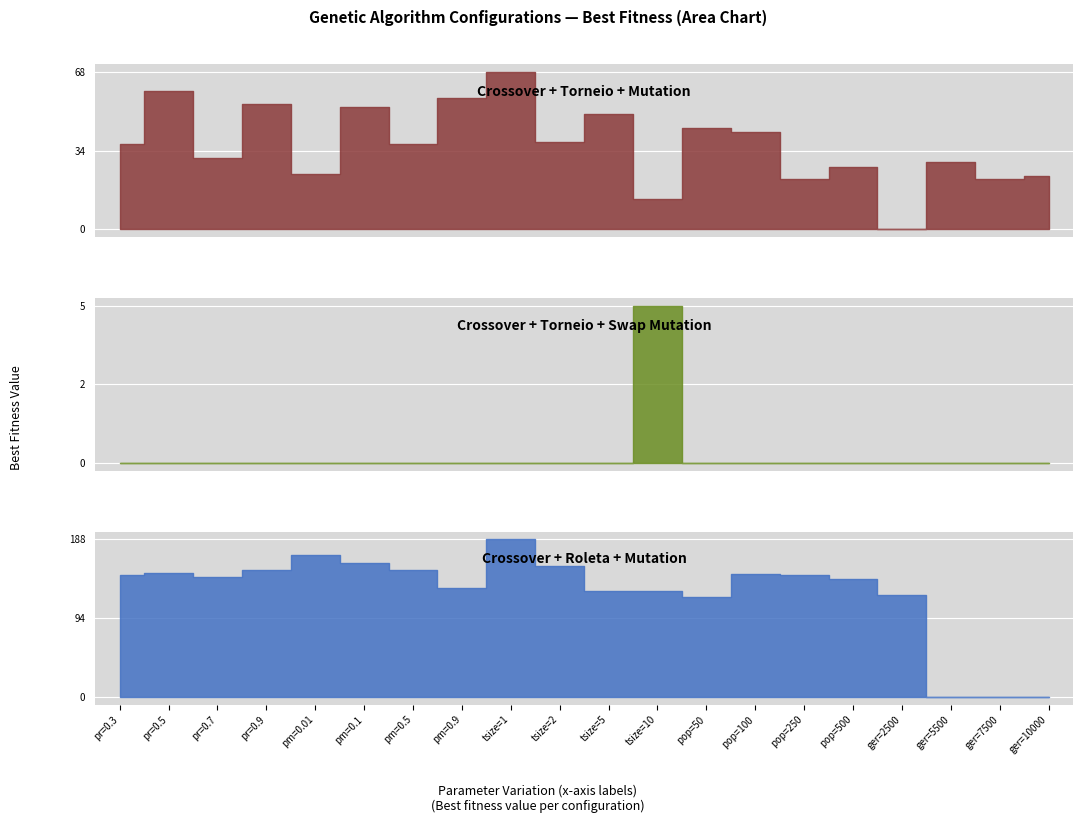

Is the value of Crossover+Torneio+Mutation (Best) at pm=0.01 greater than the value of Crossover+Roleta+Mutation (Best) at pm=0.5?

No